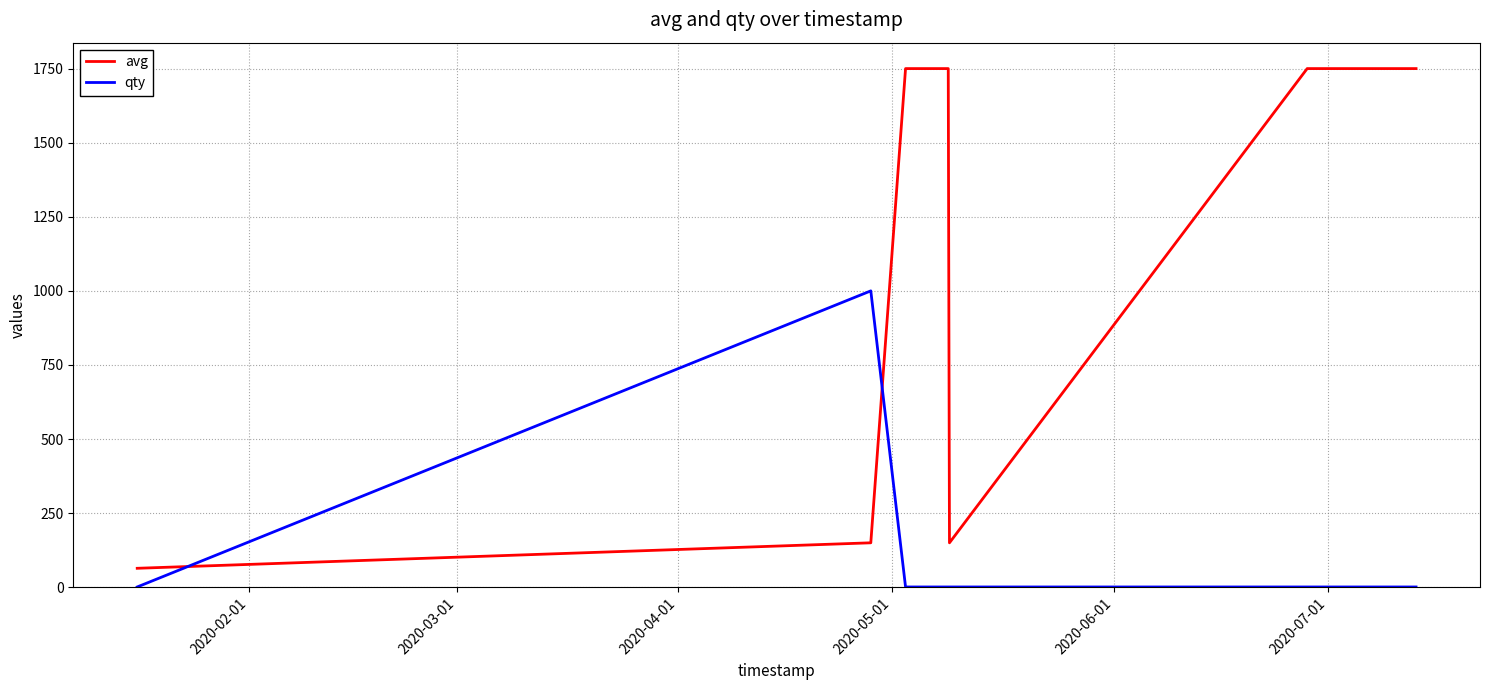

Is this an area chart (filled region under the line)?

No